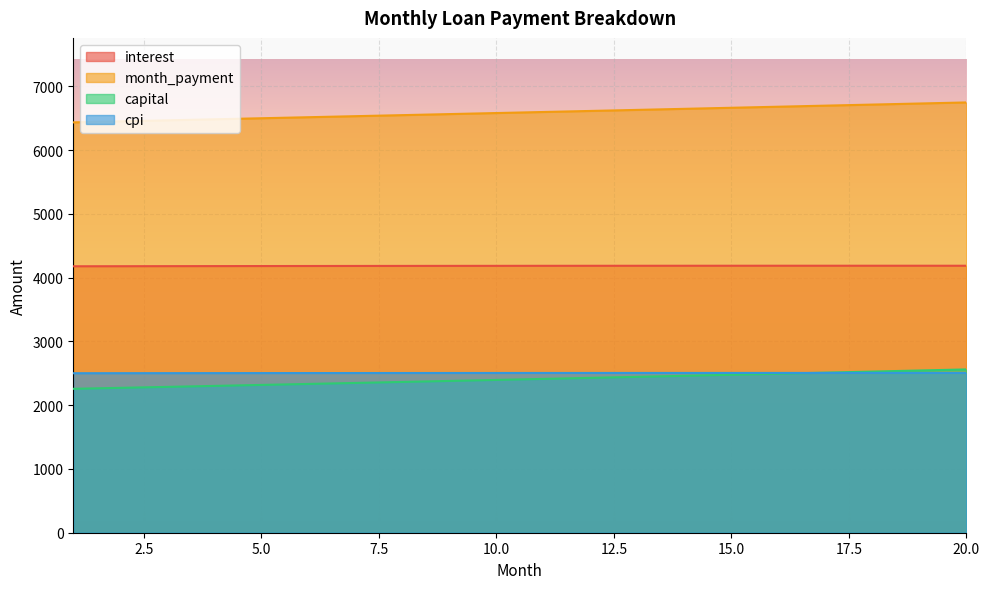

What is the average value of the capital series?

2405.2